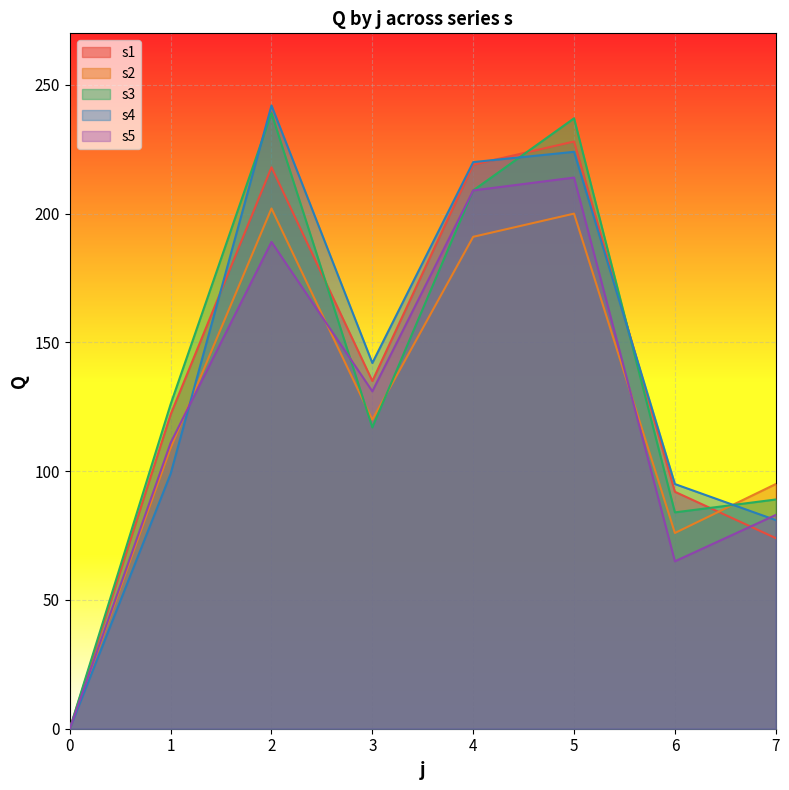

In s4, how many points are lower than both neighbors (excluding endpoints)?

1